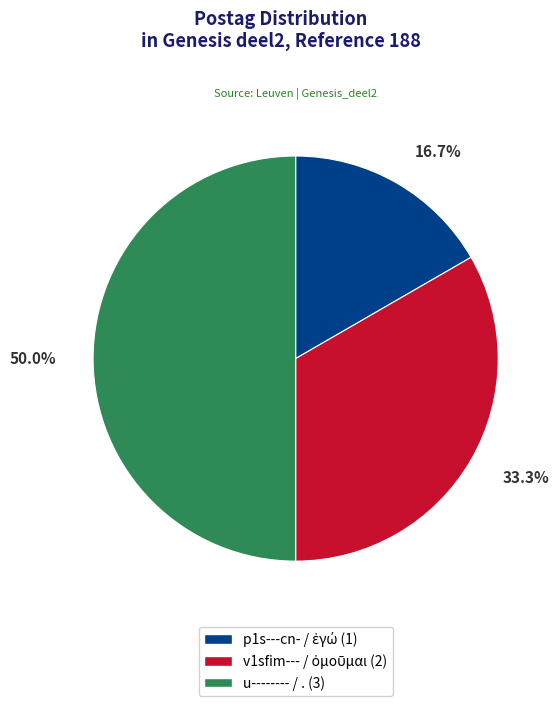

To the nearest percent, what percentage of the pie is p1s---cn-?

17%